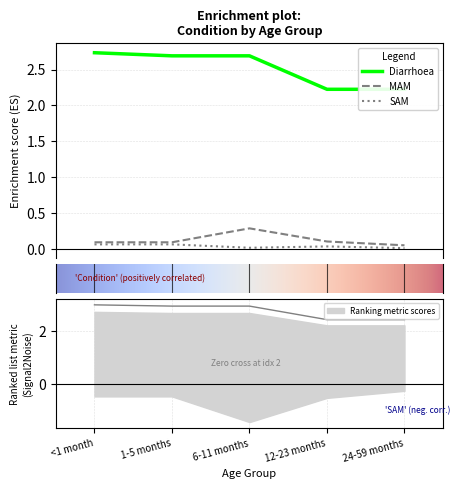

How many Diarrhoea values are between 2 and 3?

5